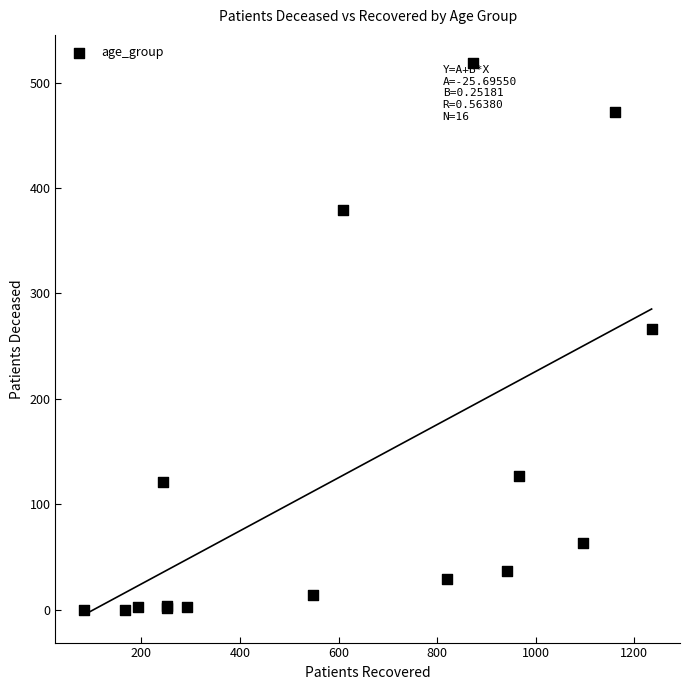

What Y value in the scatter plot is closest to 259?

266